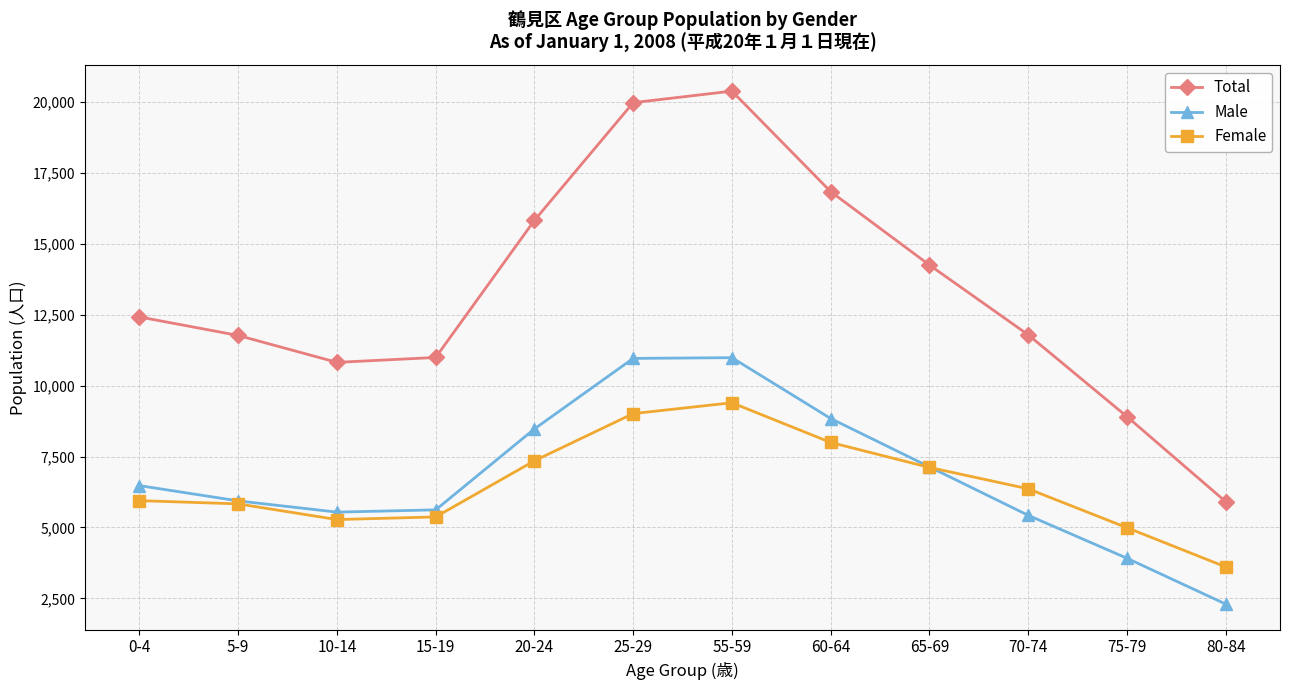

At how many categories does at least one series exceed 6903?

11